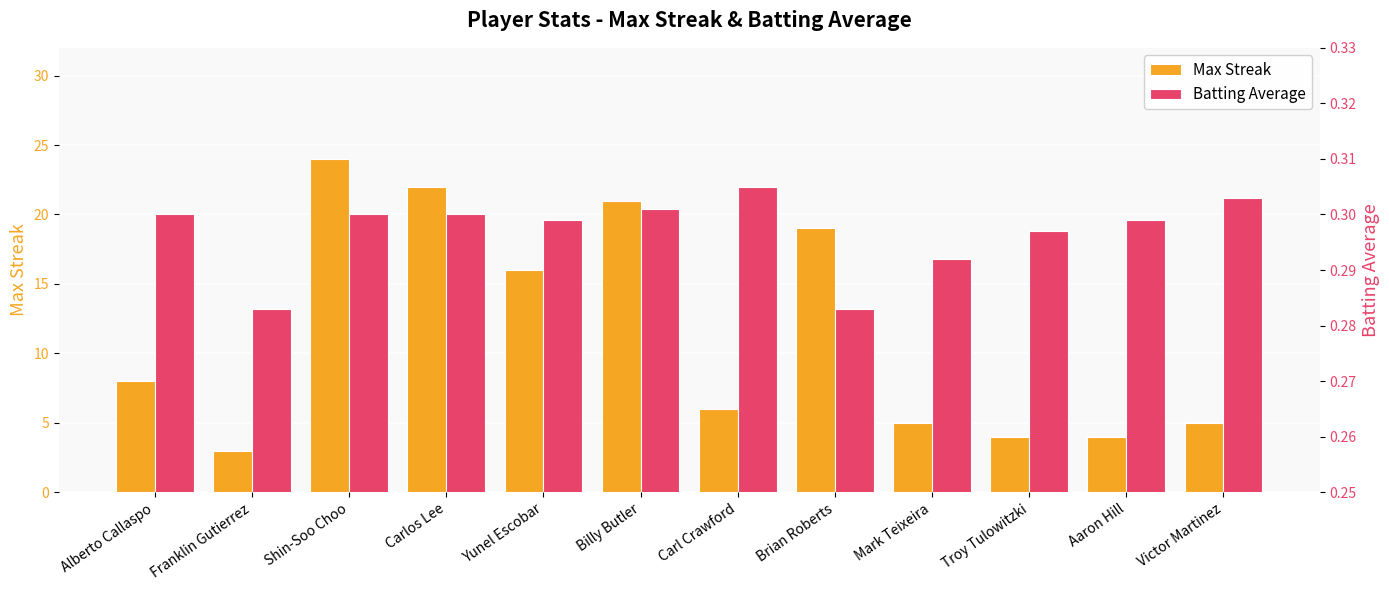

What is the label of the 11th bar from the right?

Franklin Gutierrez